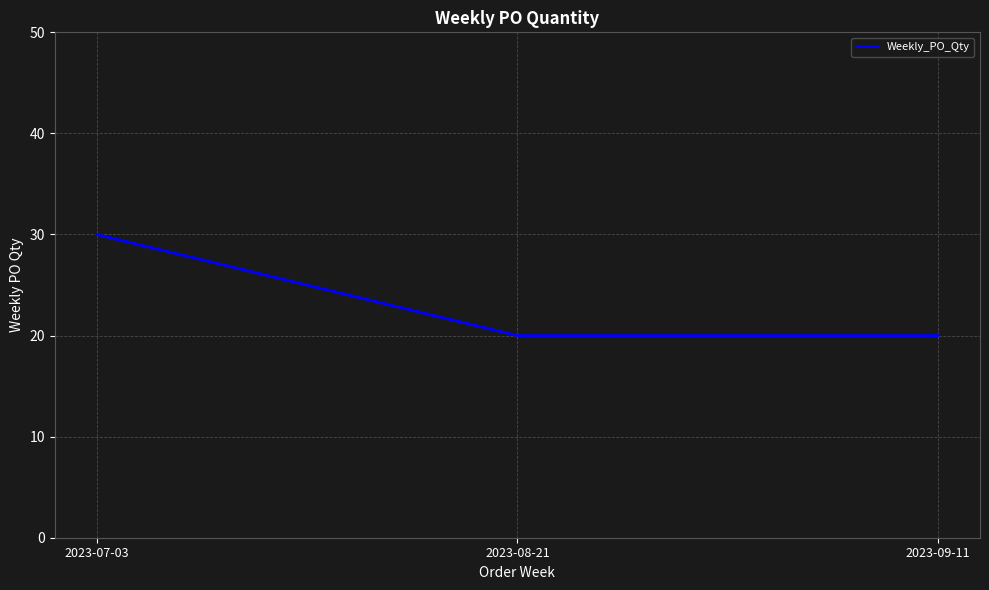

What is the sum of all values?

70